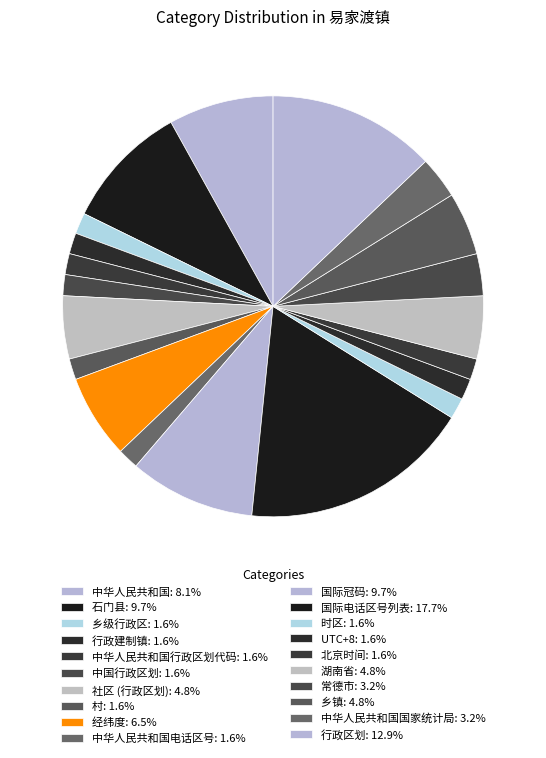

How many segments does this pie chart have?

20